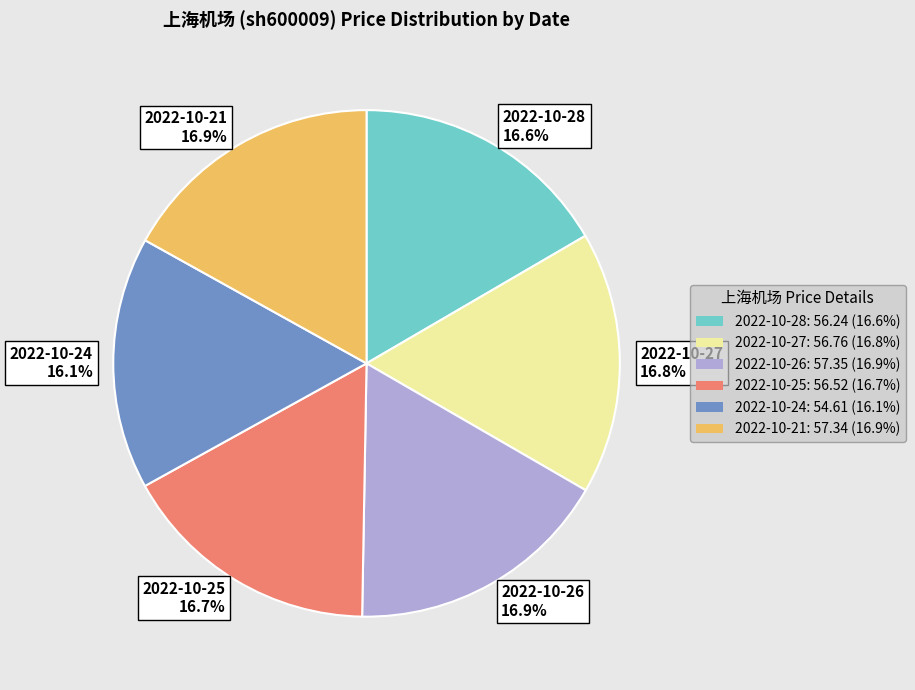

How many slices are in this pie chart?

6